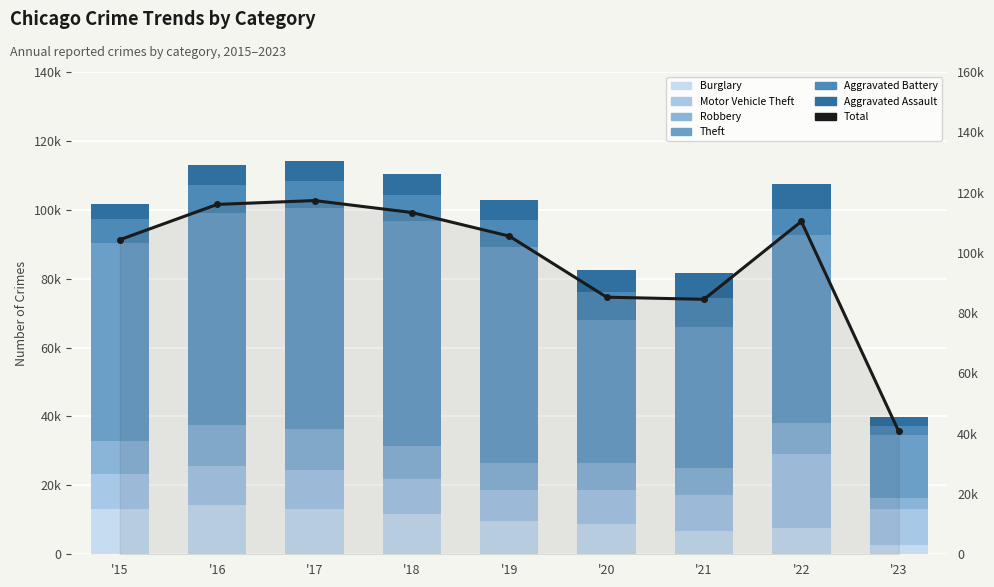

Count the number of categories in the chart.

9